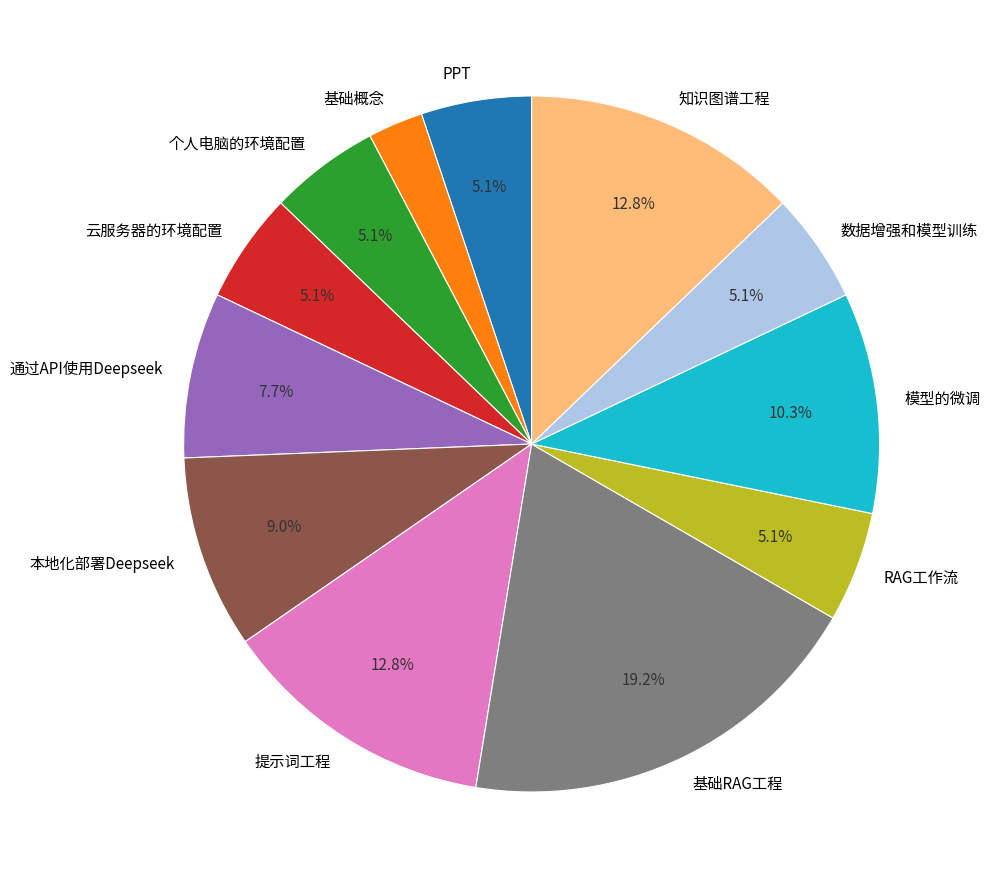

Is 个人电脑的环境配置 the majority of the pie?

No